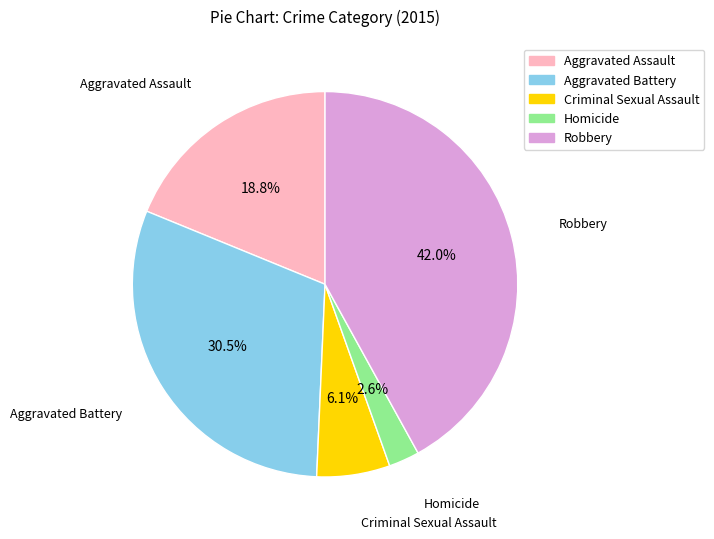

Rank the categories by value from lowest to highest.

Homicide, Criminal Sexual Assault, Aggravated Assault, Aggravated Battery, Robbery